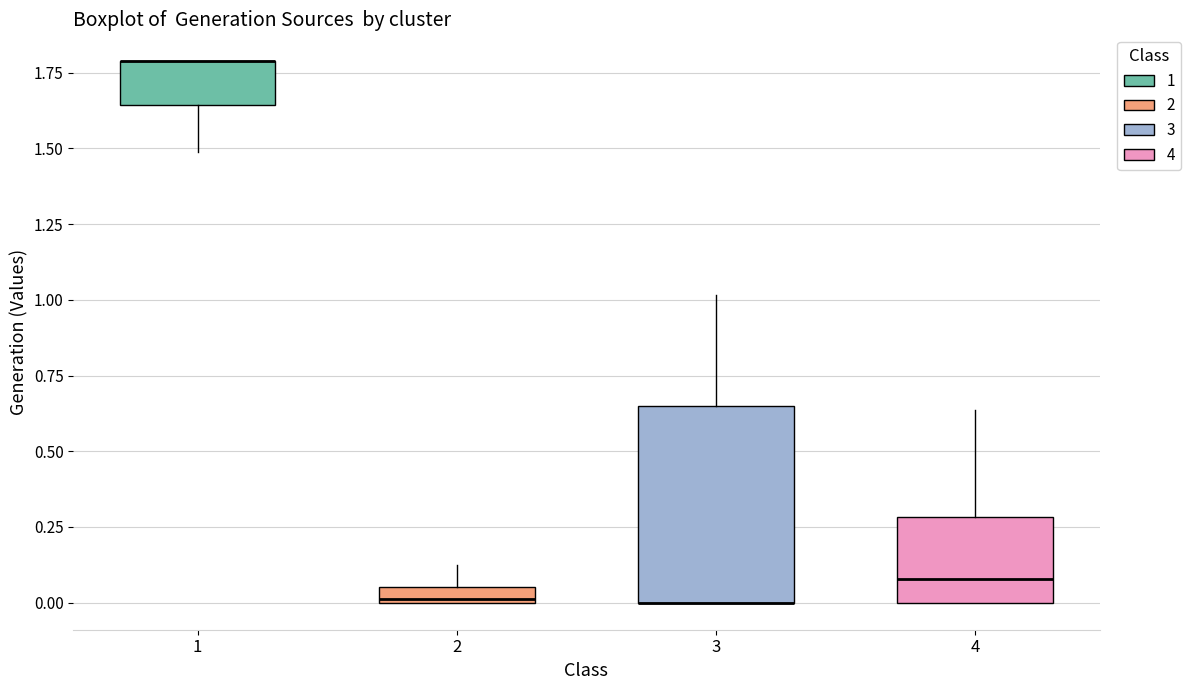

Which box is the tallest, from its lower edge to its upper edge?

3